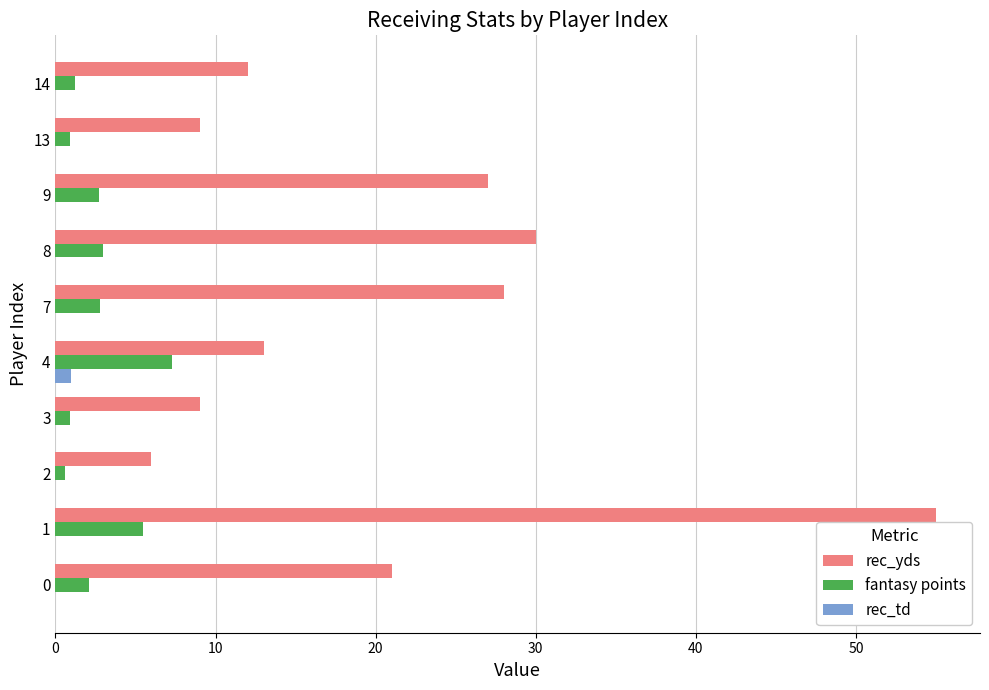

Which series has the widest spread of values?

rec_yds